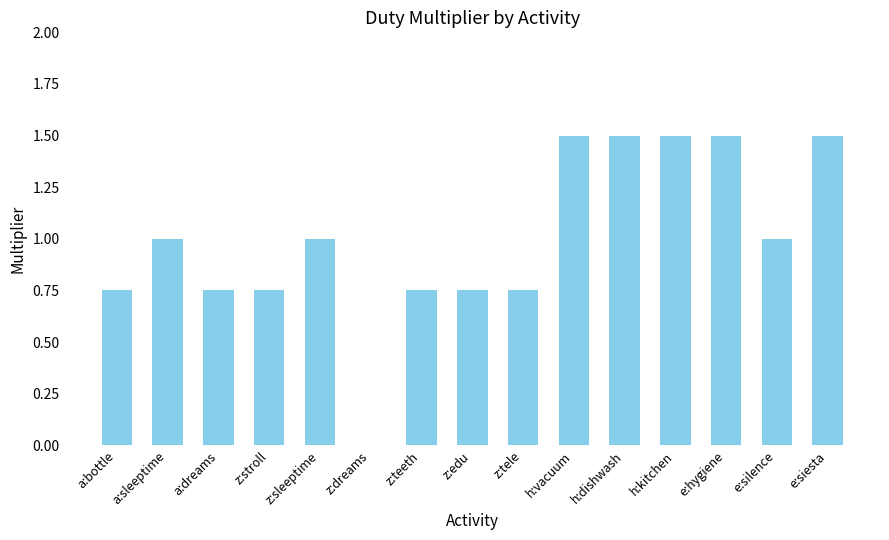

Does the chart contain stacked bars?

No